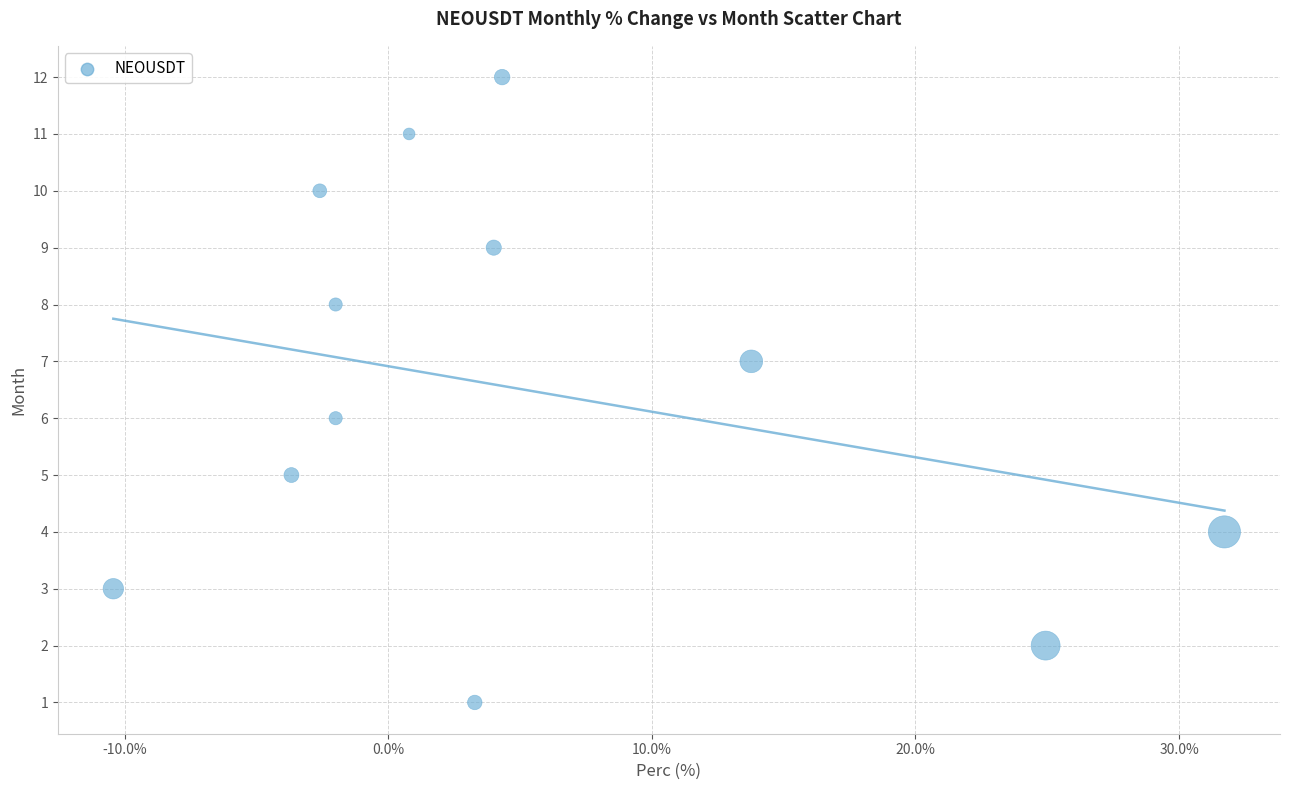

What is the range of Y values (max minus min)?

11